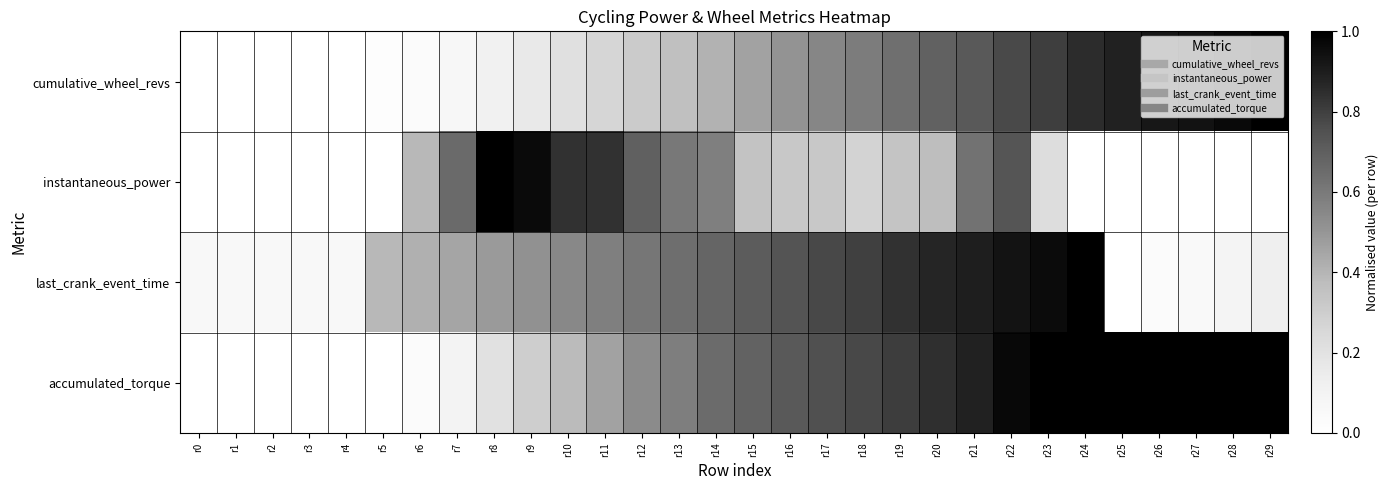

Reading right to left, transcribe all the data shown in this chart.

cumulative_wheel_revs: r29=1.0	r28=1.0	r27=0.9	r26=0.9	r25=0.9	r24=0.9	r23=0.8	r22=0.8	r21=0.7	r20=0.7	r19=0.6	r18=0.6	r17=0.6	r16=0.5	r15=0.5	r14=0.4	r13=0.4	r12=0.3	r11=0.3	r10=0.2	r9=0.2	r8=0.1	r7=0.1	r6=0.0	r5=0.0	r4=0.0	r3=0.0	r2=0.0	r1=0.0	r0=0.0
instantaneous_power: r29=0.0	r28=0.0	r27=0.0	r26=0.0	r25=0.0	r24=0.0	r23=0.2	r22=0.7	r21=0.6	r20=0.4	r19=0.3	r18=0.3	r17=0.3	r16=0.3	r15=0.3	r14=0.6	r13=0.6	r12=0.7	r11=0.8	r10=0.8	r9=1.0	r8=1.0	r7=0.7	r6=0.4	r5=0.0	r4=0.0	r3=0.0	r2=0.0	r1=0.0	r0=0.0
last_crank_event_time: r29=0.1	r28=0.1	r27=0.1	r26=0.0	r25=0.0	r24=1.0	r23=1.0	r22=0.9	r21=0.9	r20=0.9	r19=0.8	r18=0.8	r17=0.8	r16=0.7	r15=0.7	r14=0.7	r13=0.6	r12=0.6	r11=0.6	r10=0.5	r9=0.5	r8=0.5	r7=0.4	r6=0.4	r5=0.4	r4=0.1	r3=0.1	r2=0.1	r1=0.1	r0=0.1
accumulated_torque: r29=1.0	r28=1.0	r27=1.0	r26=1.0	r25=1.0	r24=1.0	r23=1.0	r22=1.0	r21=0.9	r20=0.8	r19=0.8	r18=0.8	r17=0.8	r16=0.7	r15=0.7	r14=0.7	r13=0.6	r12=0.5	r11=0.5	r10=0.4	r9=0.3	r8=0.2	r7=0.1	r6=0.0	r5=0.0	r4=0.0	r3=0.0	r2=0.0	r1=0.0	r0=0.0